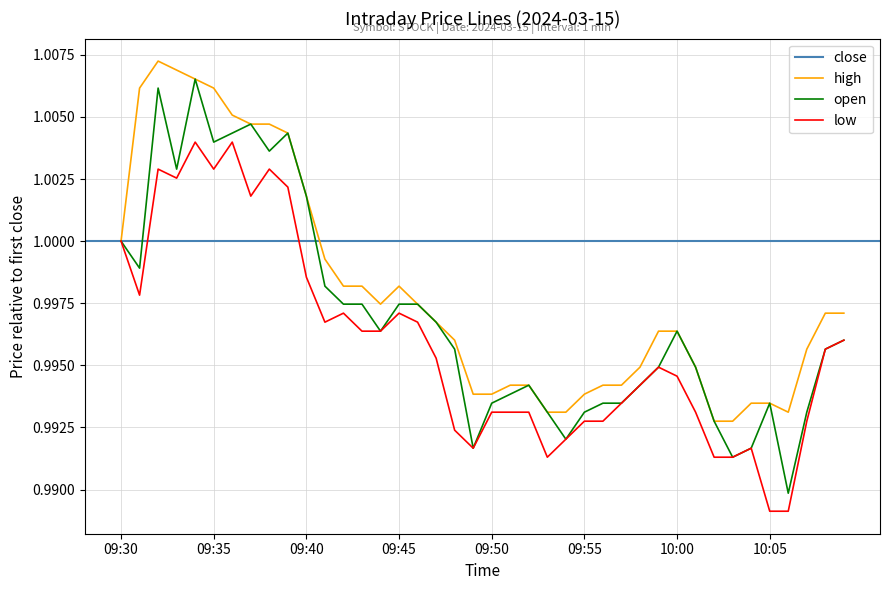

What is the sum of the high values at 09:59 and 09:54?

2.0